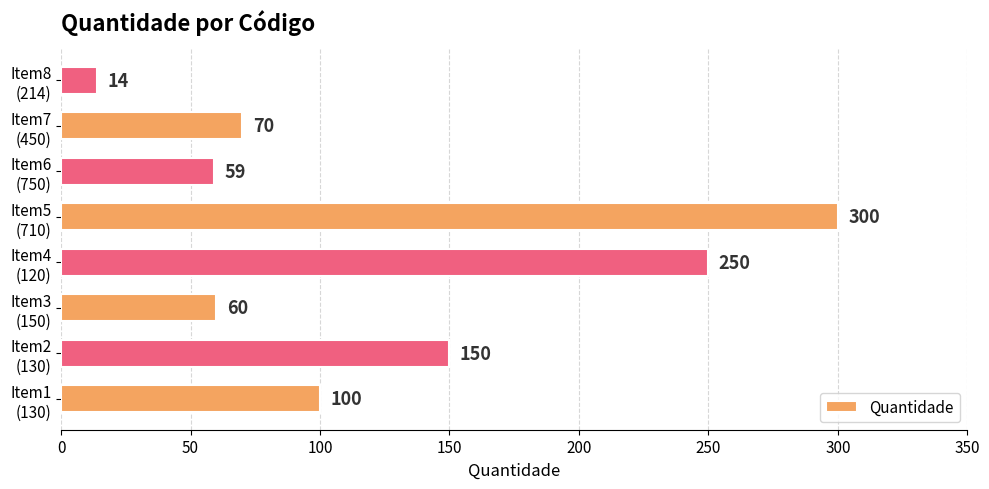

What is the sum of all values?

1003